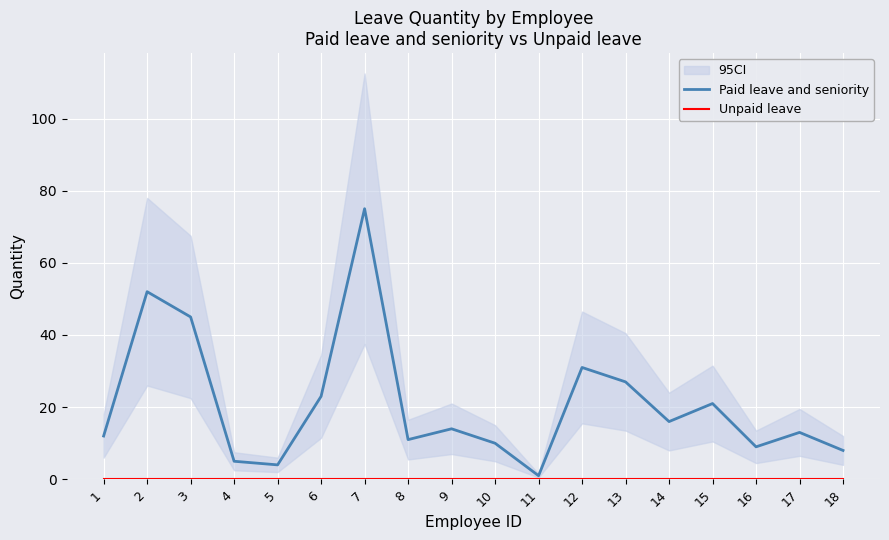

Count the number of categories in the chart.

18